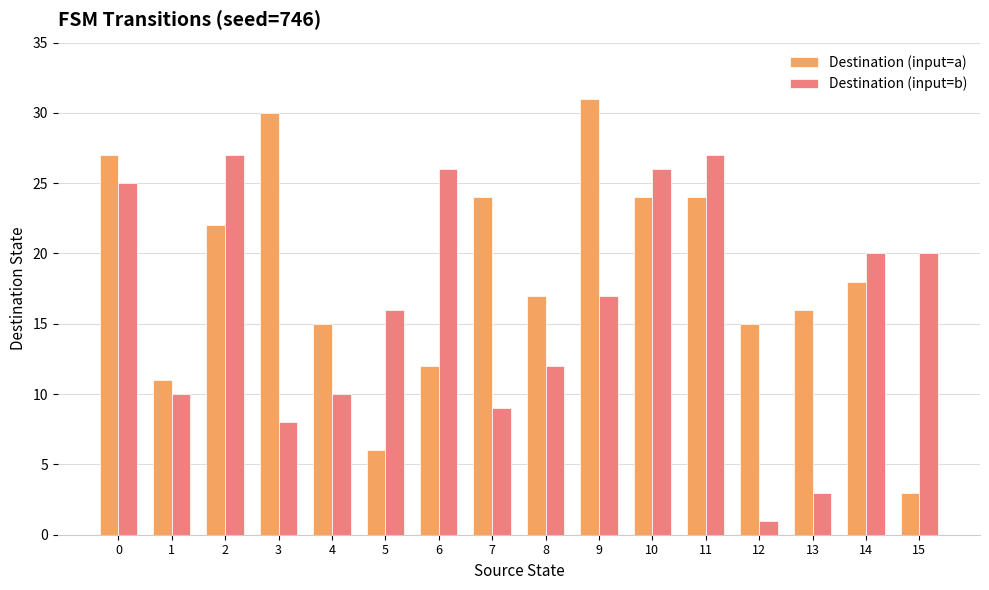

True or false: Destination (input=a) has a value of 27 at 0.

True